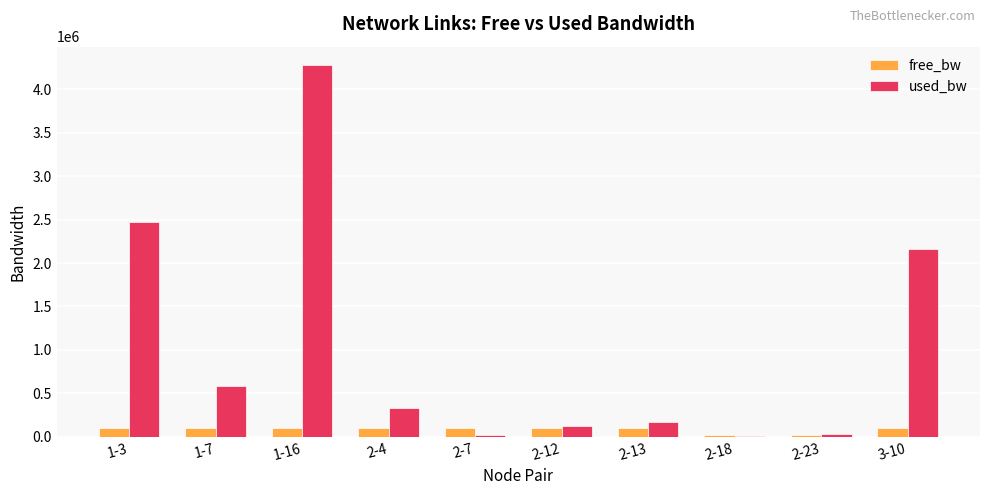

What is the total value across all series at 1-3?

2565860.8